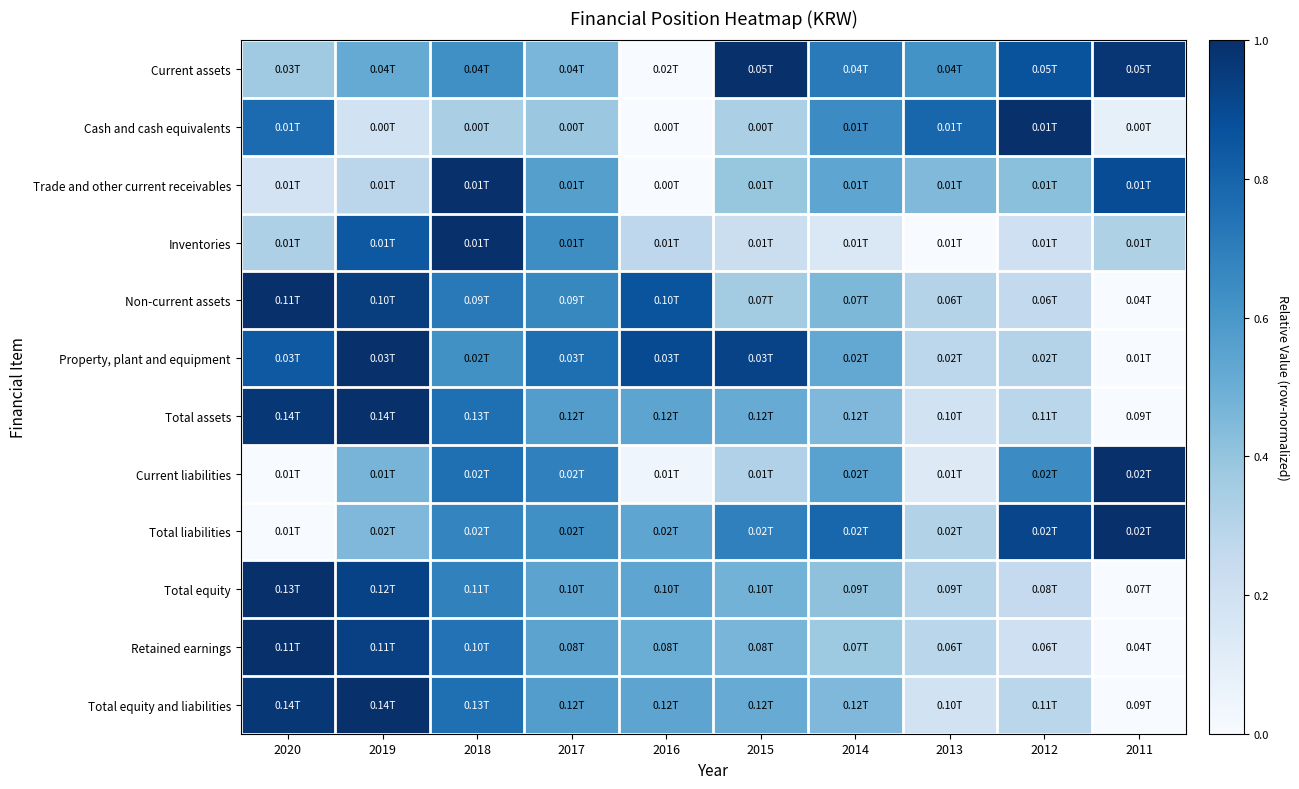

What is the spread (max minus min) of values at 2013?

0.8